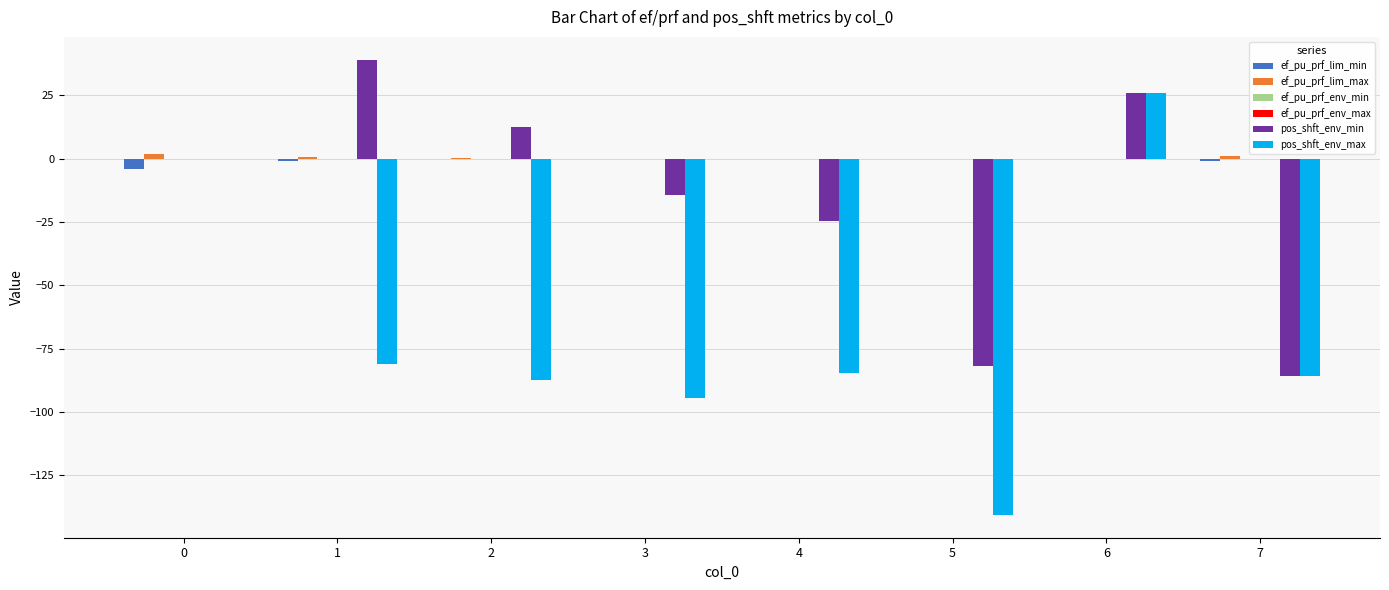

At which category is the sum across all series the highest?

6